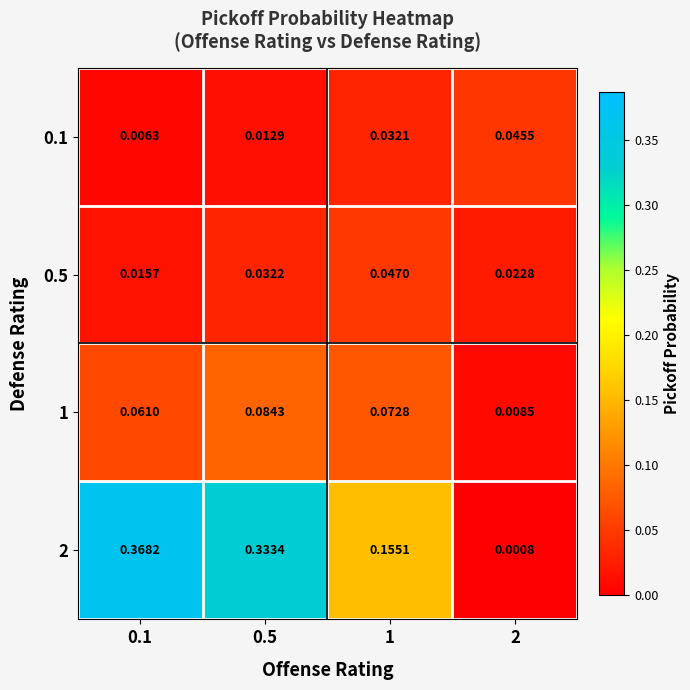

Is the value of 0.1 at 2 greater than the value of 0.5 at 2?

Yes